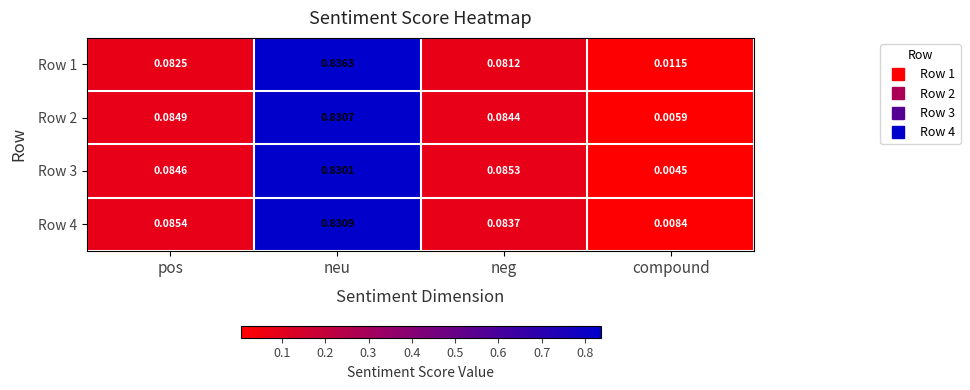

List the labels in order of Row 1 value, smallest first.

compound, neg, pos, neu